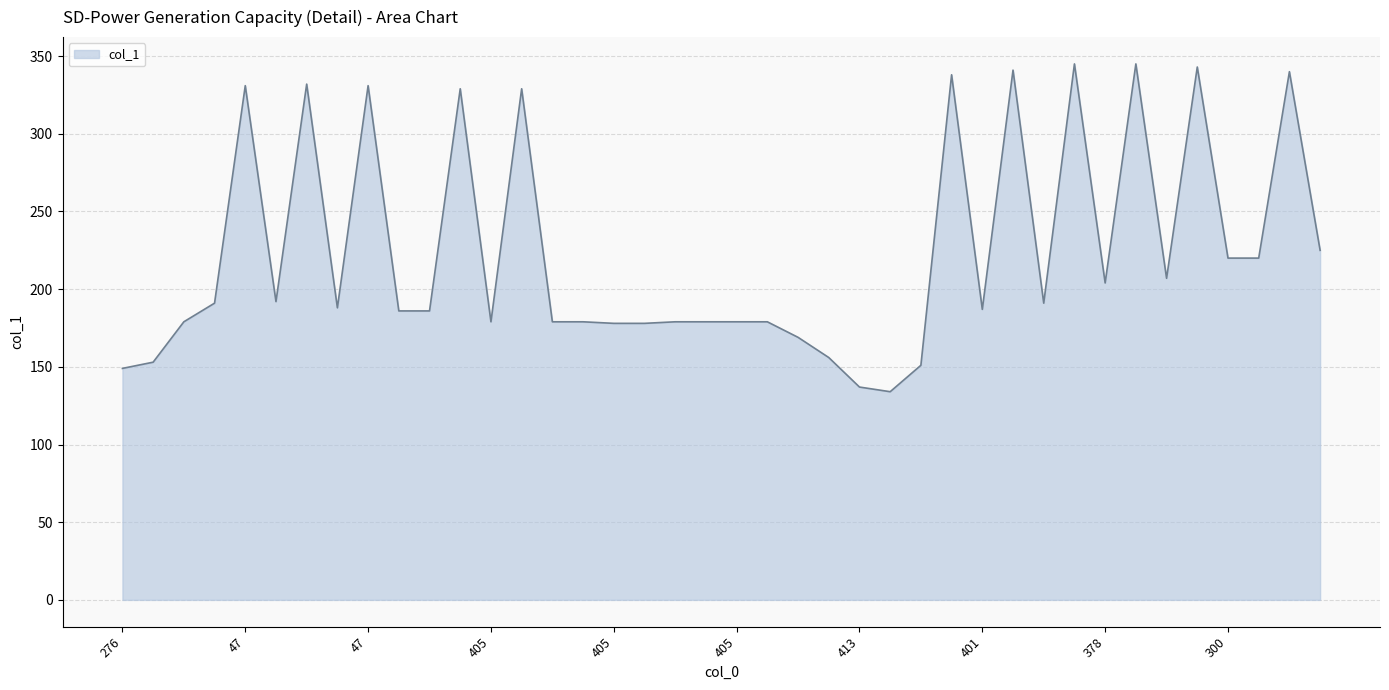

What is the maximum value shown in the chart?

345